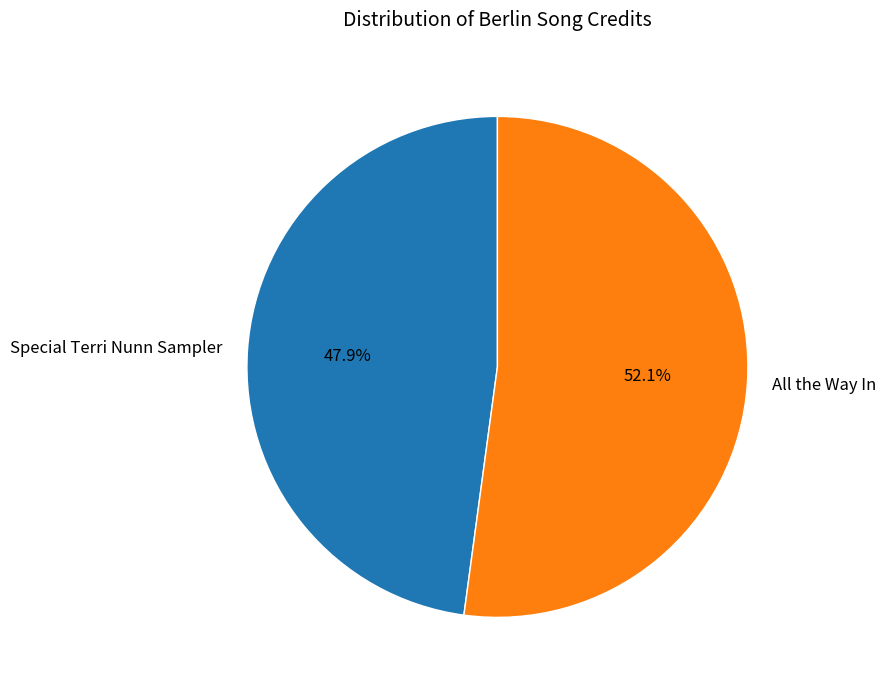

Rank the categories by value from highest to lowest.

All the Way In, Special Terri Nunn Sampler